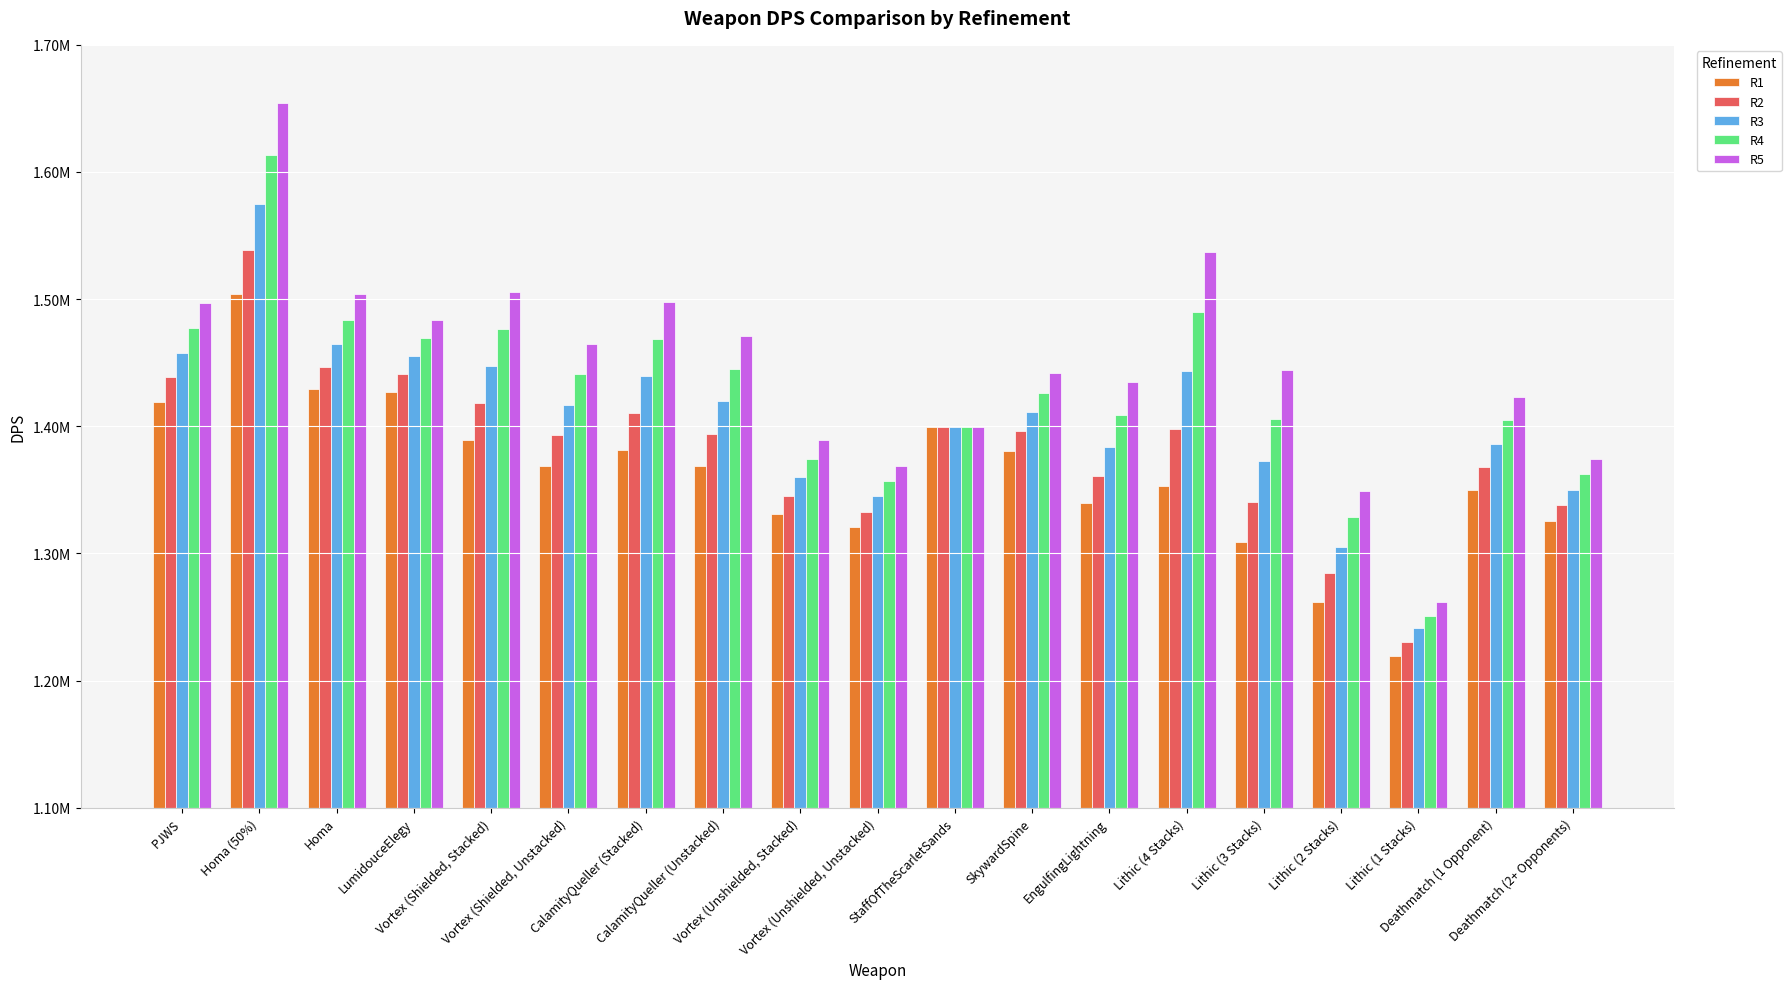

Does the chart contain any negative values?

No